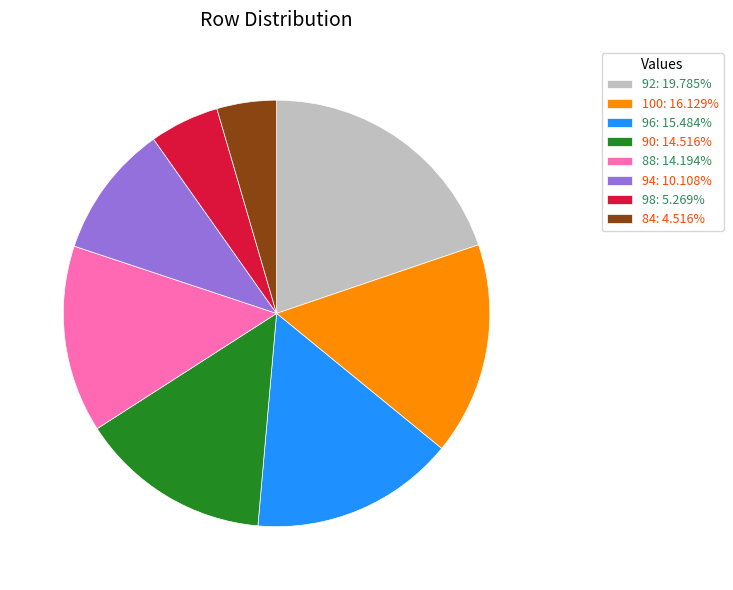

Do 84: 4.516% and 88: 14.194% together represent more than half of the pie?

No